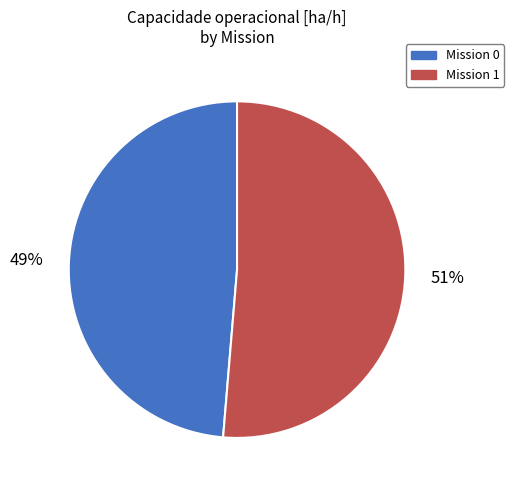

Count the number of slices in the pie.

2